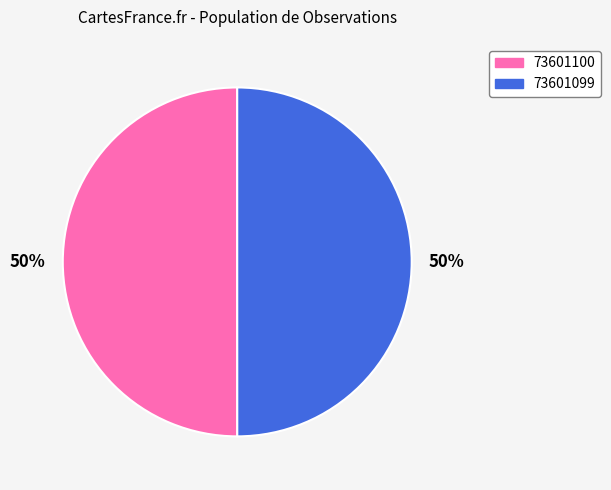

Count the number of slices in the pie.

2